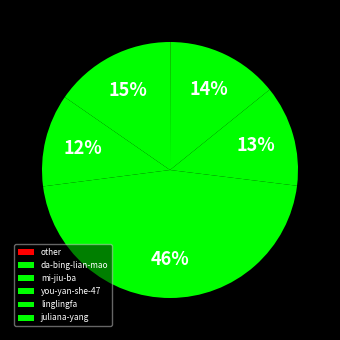

To the nearest percent, what percentage of the pie is da-bing-lian-mao?

14%